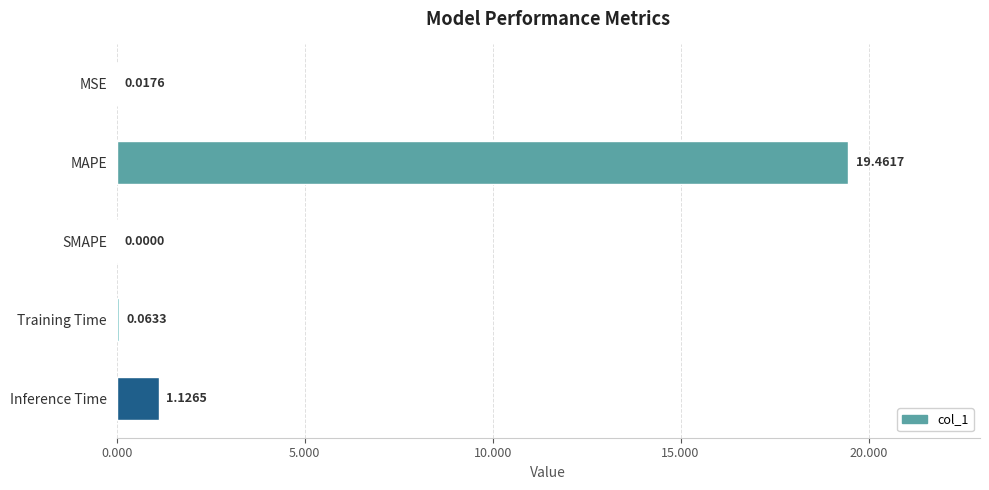

What is the sum of all values?

20.7